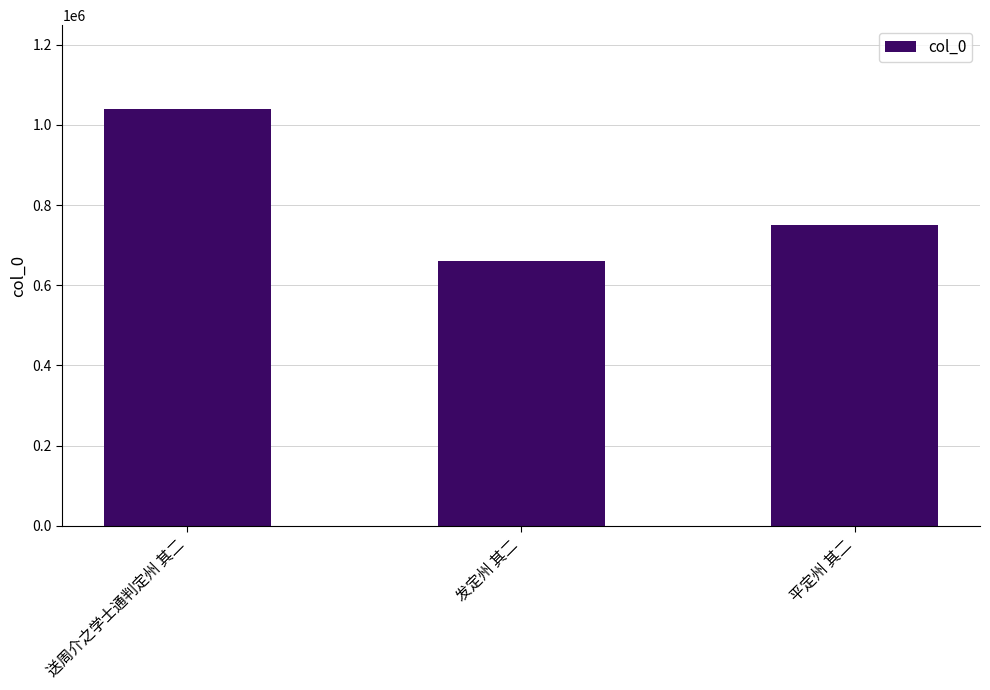

Reading right to left, list all the values displayed in this chart.

749797	661320	1040854